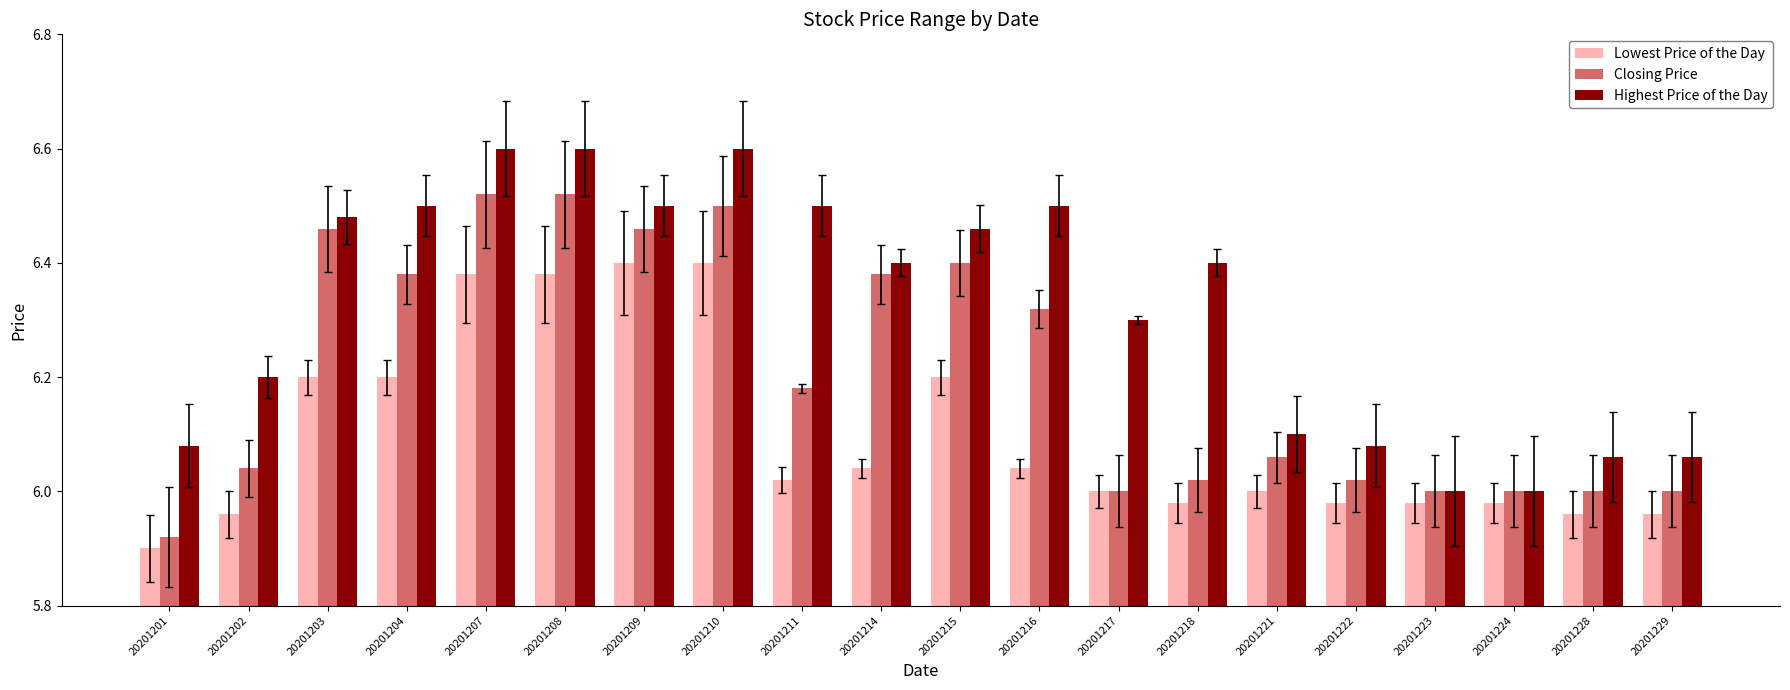

Is it true that Highest Price of the Day equals 3.8 at 20201223?

False